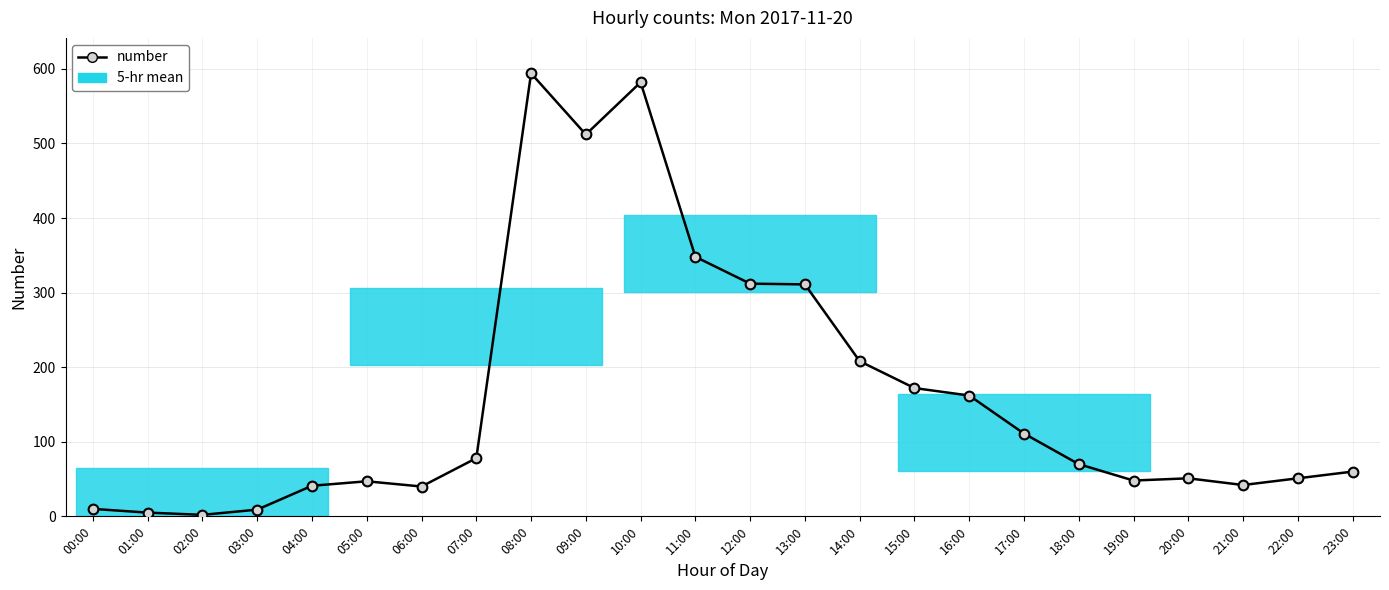

Reading right to left, what are all the values shown in this chart?

23:00=60	22:00=51	21:00=42	20:00=51	19:00=48	18:00=70	17:00=111	16:00=162	15:00=172	14:00=208	13:00=311	12:00=312	11:00=348	10:00=582	09:00=512	08:00=594	07:00=78	06:00=40	05:00=47	04:00=41	03:00=9	02:00=2	01:00=5	00:00=10